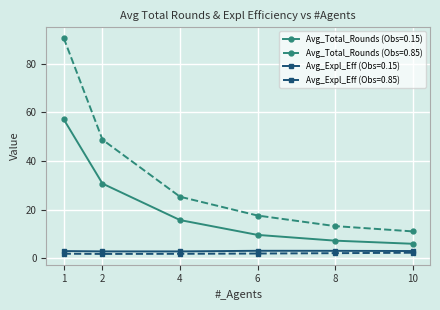

The value of Avg_Expl_Eff (Obs=0.15) at 1 is 3.0. True or false?

True